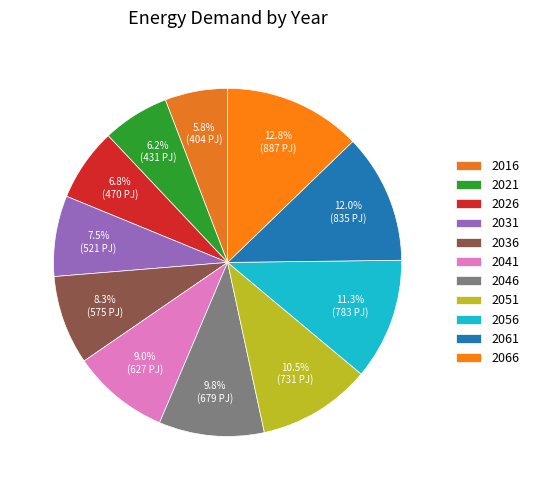

Approximately how many times larger is the value at 2046 compared to 2041?

1.1